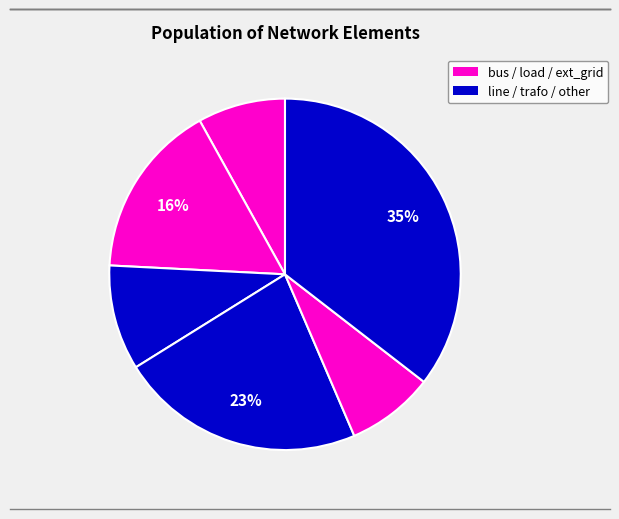

How many slices are in this pie chart?

6